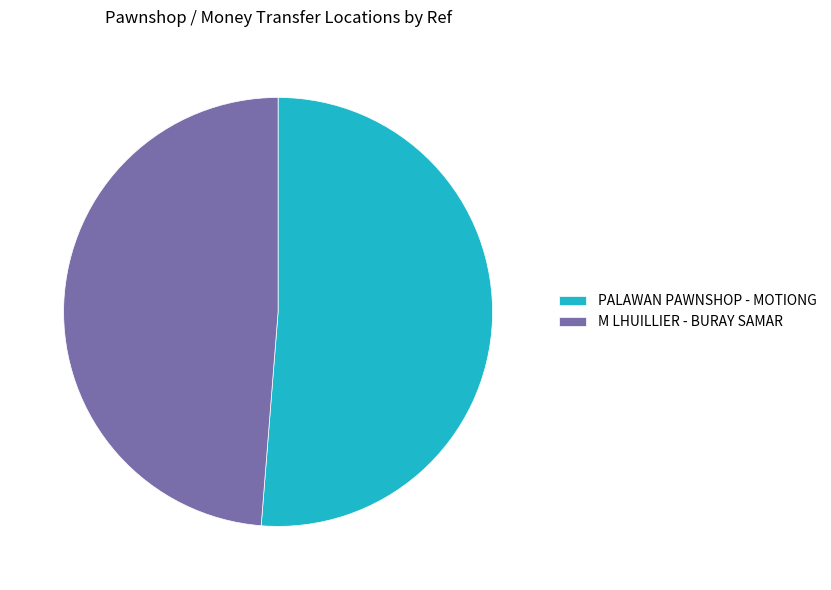

Do M LHUILLIER - BURAY SAMAR and PALAWAN PAWNSHOP - MOTIONG together represent more than half of the pie?

Yes